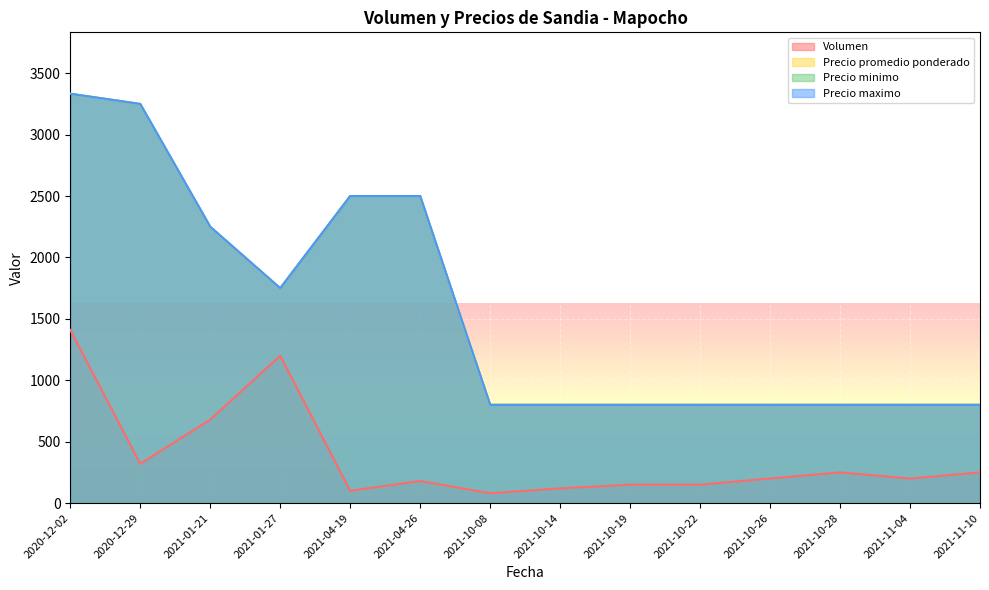

At which label does Precio maximo reach its peak?

2020-12-02